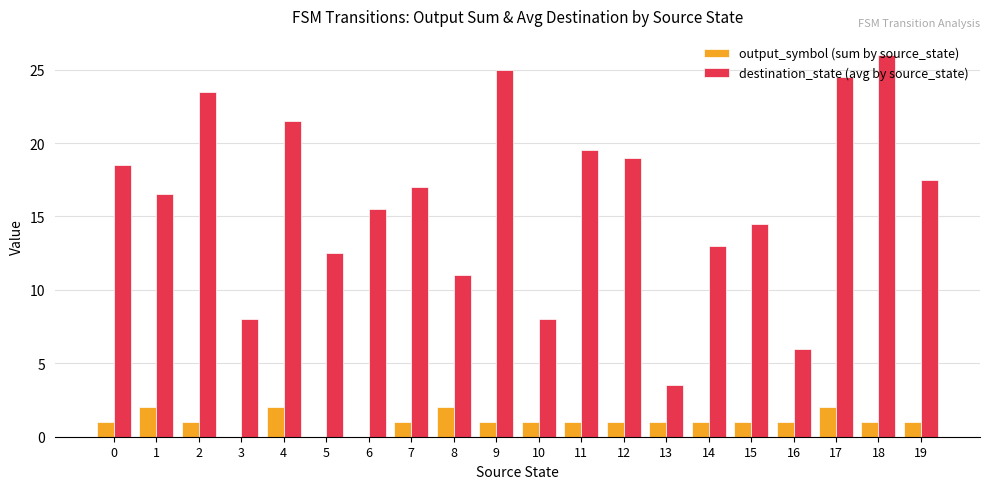

What is the sum of the destination_state (avg by source_state) values at 16 and 10?

14.0